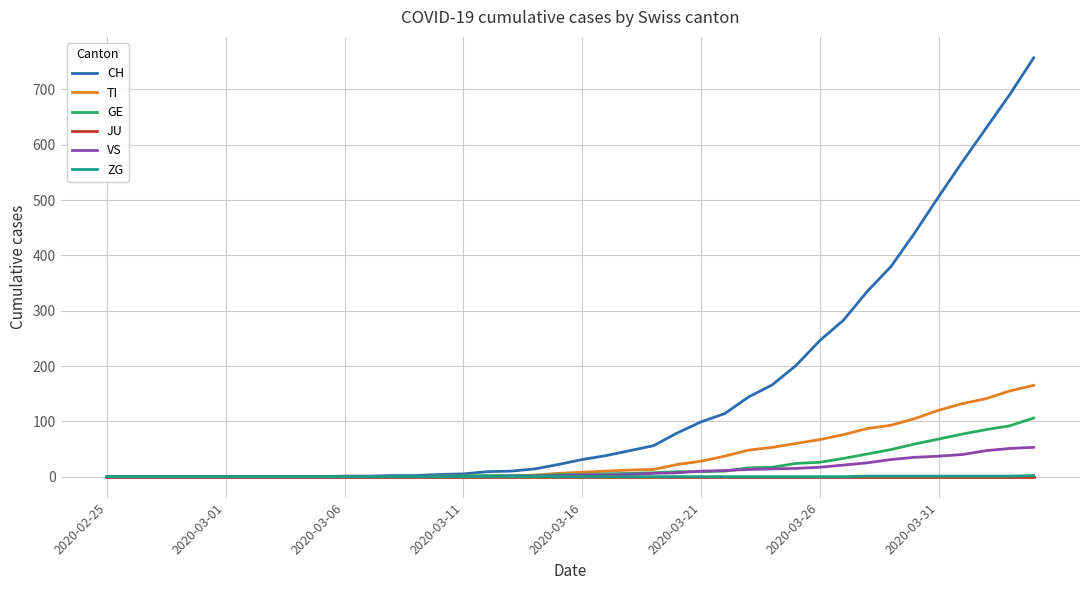

What is the greatest value displayed?

757